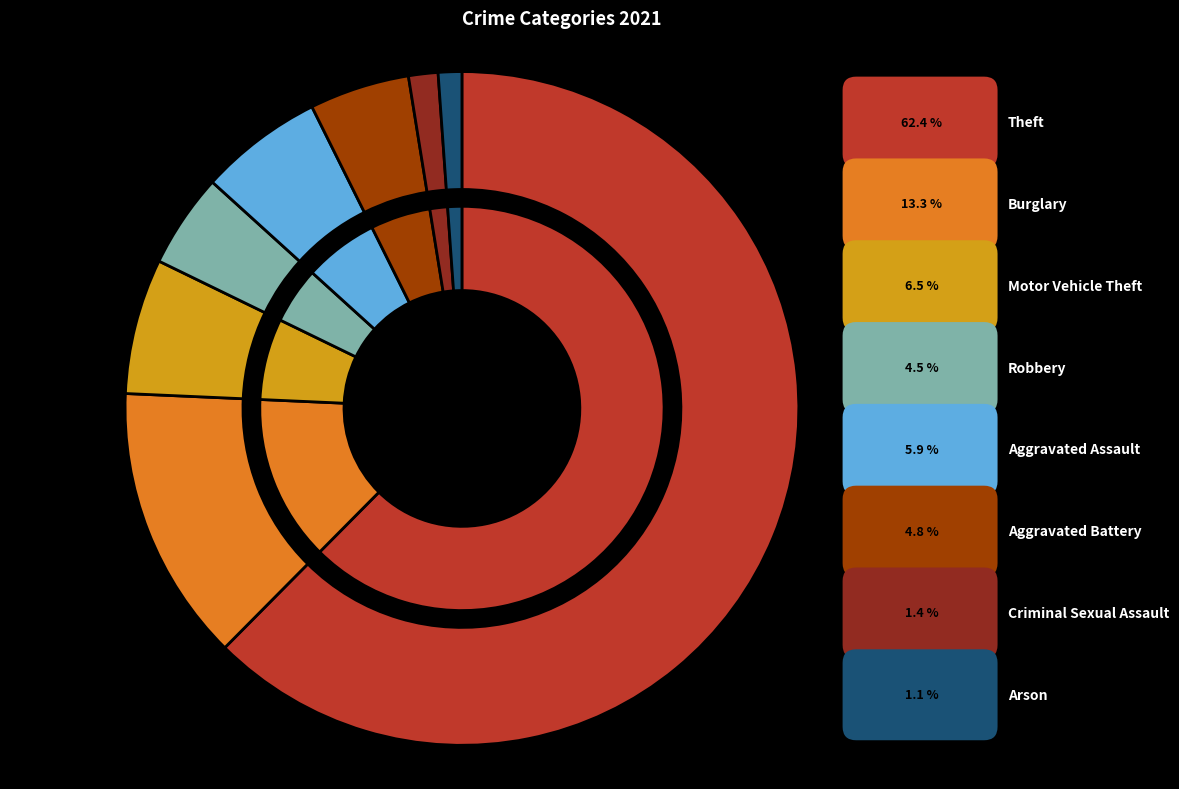

To the nearest percent, what percentage of the pie is Burglary?

13%